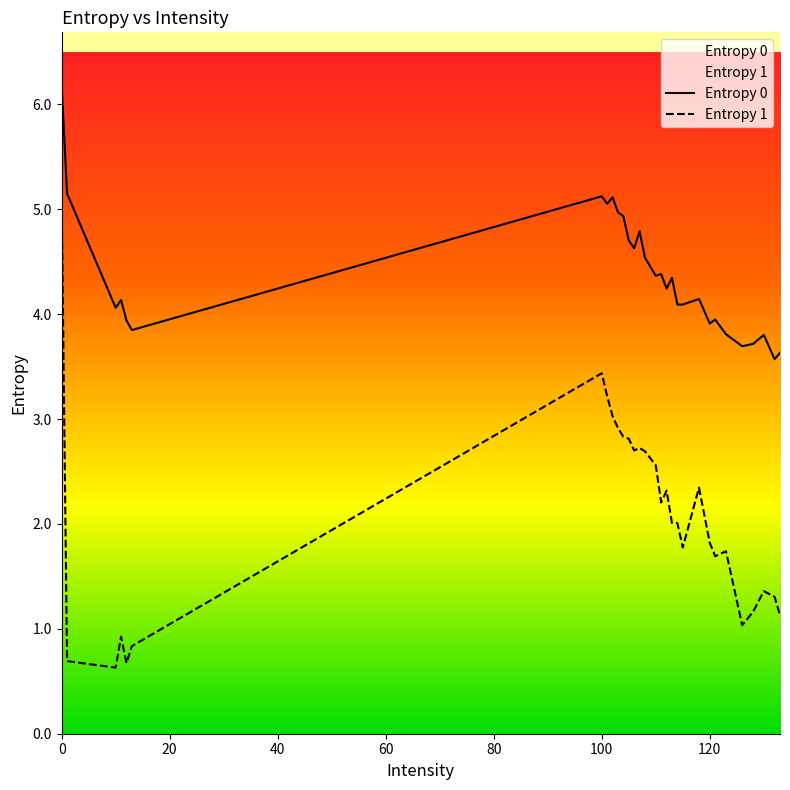

What is the difference between the maximum and minimum values in the Entropy 0 series?

2.6